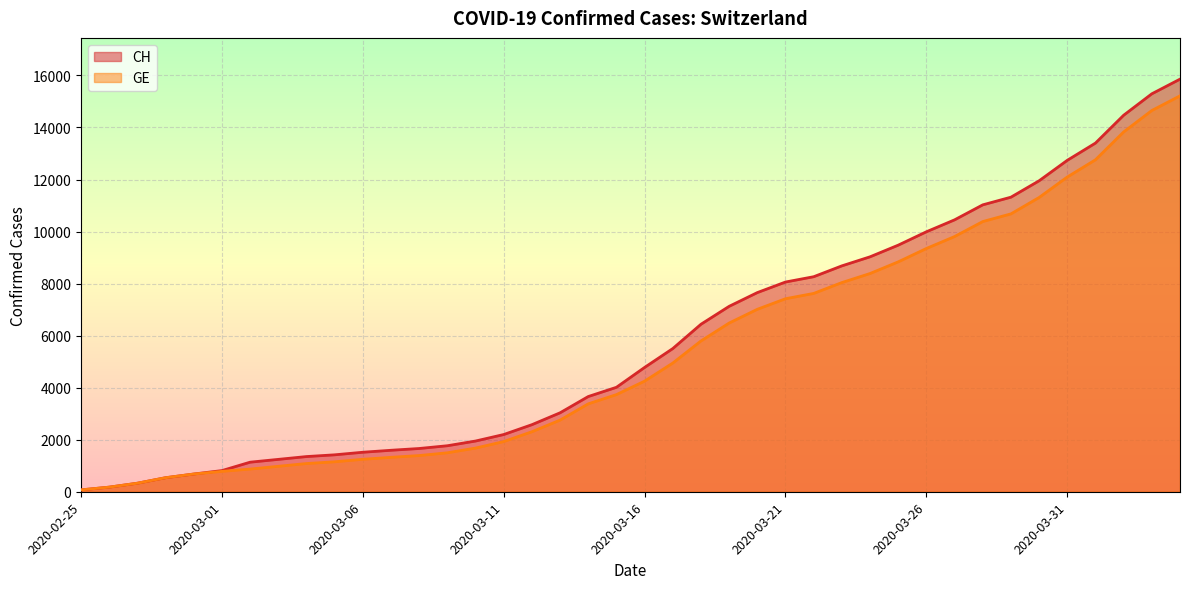

At 2020-03-04, list the series in order from smallest to largest.

GE, CH